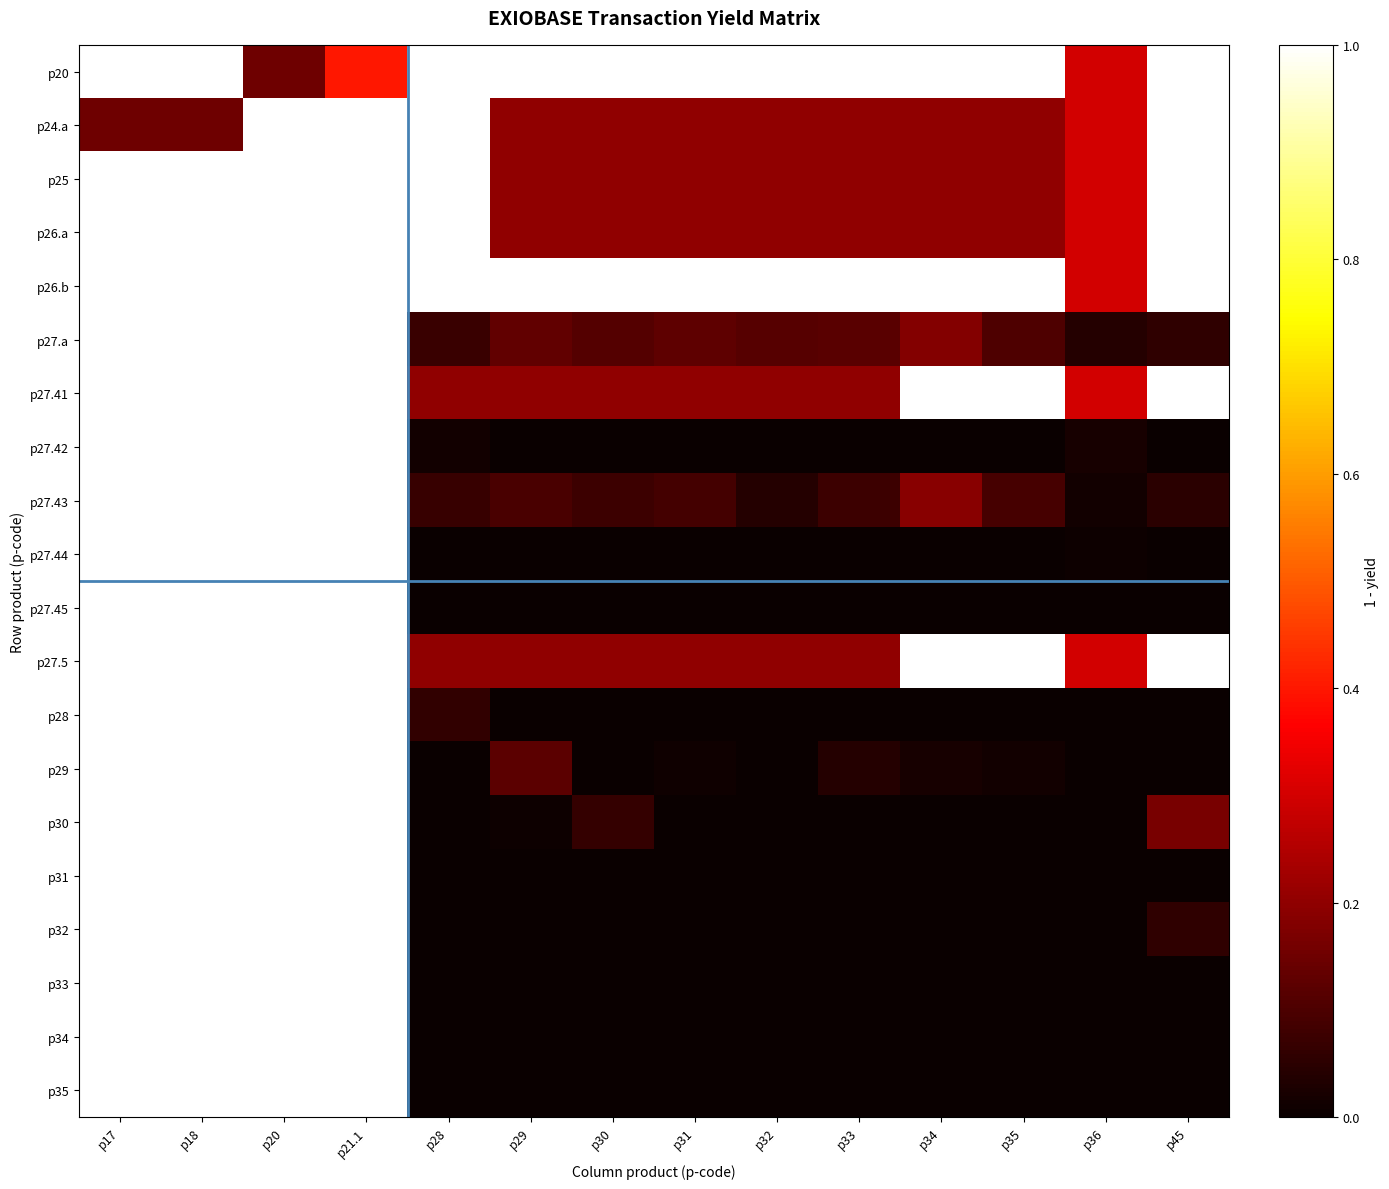

How many distinct data groups are displayed?

20